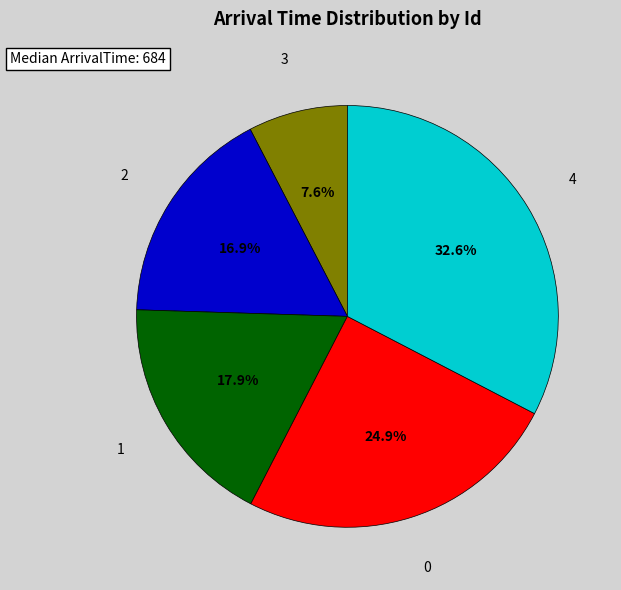

Is it true that 4 is 19% of the pie?

False